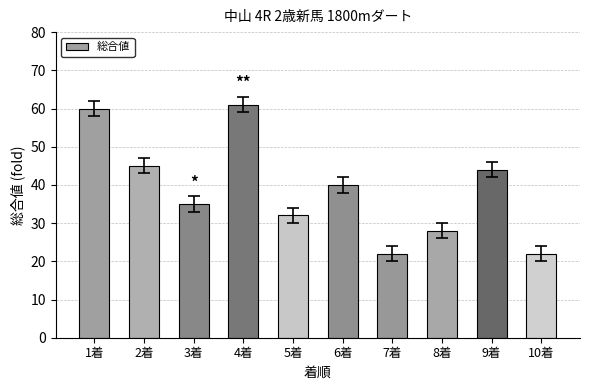

At which label is the value closest to 41?

6着